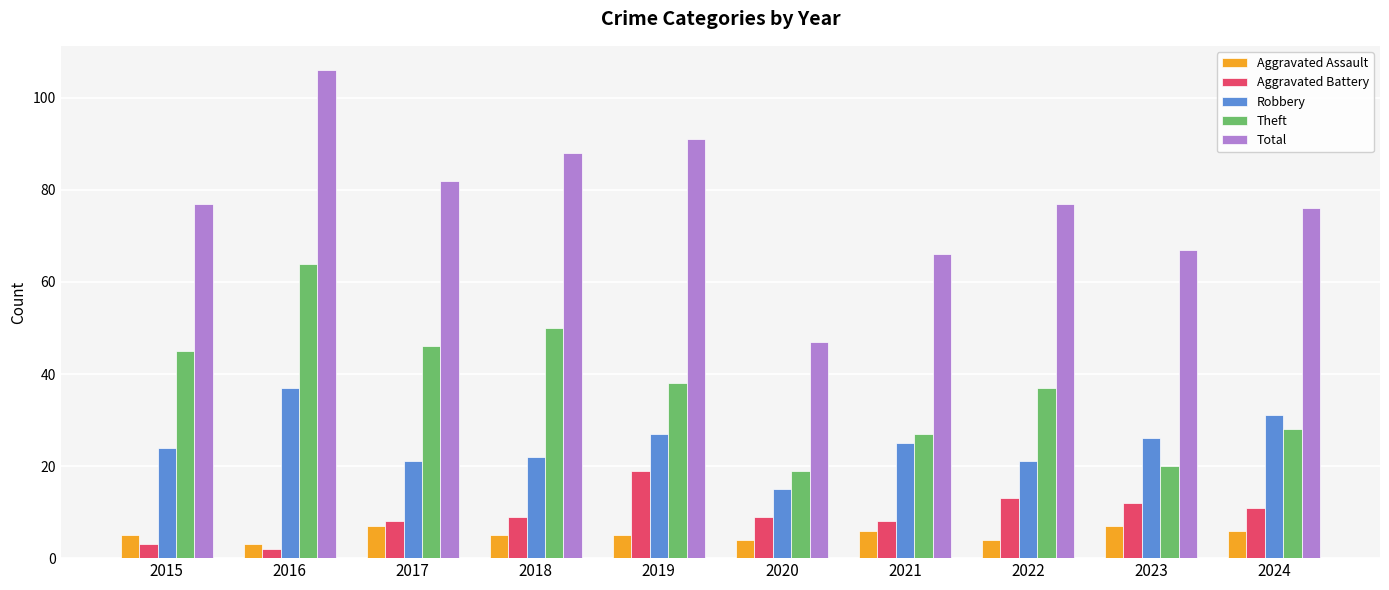

The Robbery series shows 21 at 2017. True or false?

True